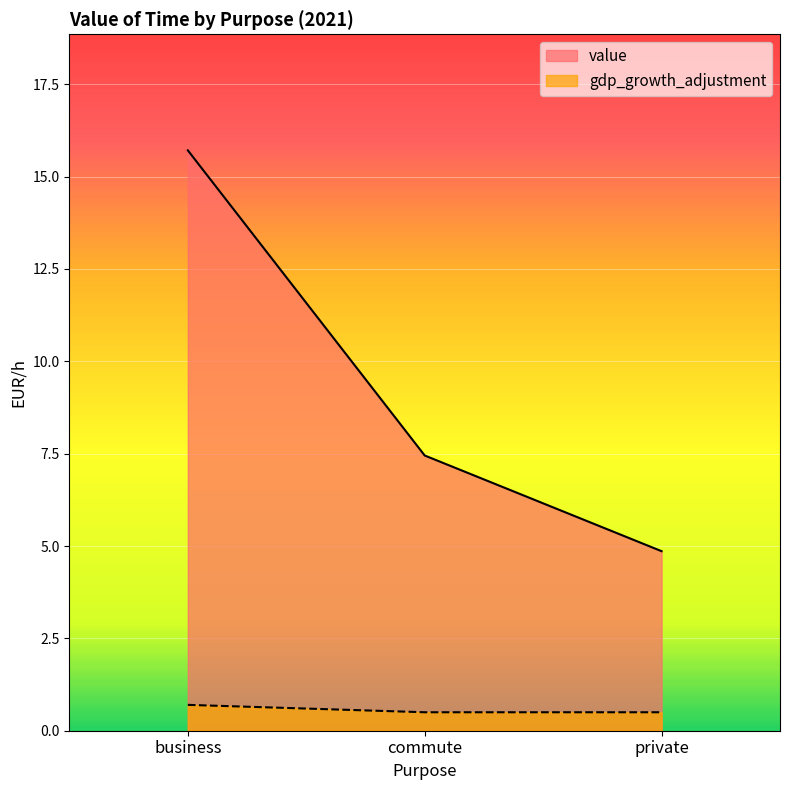

Reading left to right, list all the values displayed in this chart.

value: 15.7	7.5	4.9
gdp_growth_adjustment: 0.7	0.5	0.5